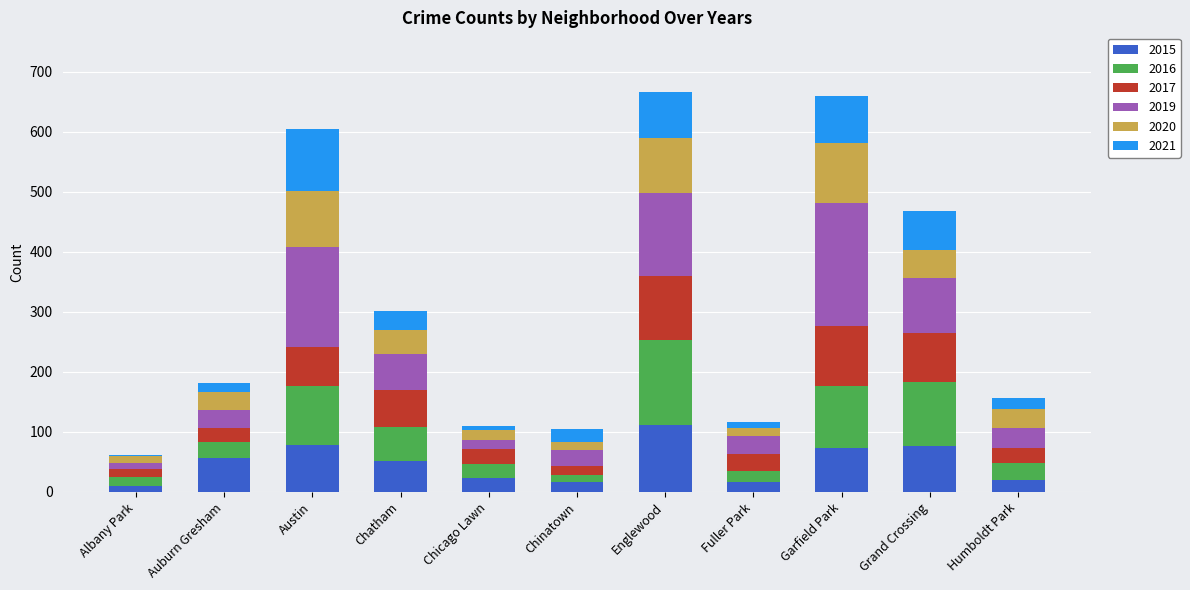

What is the total value across all series at Grand Crossing?

469